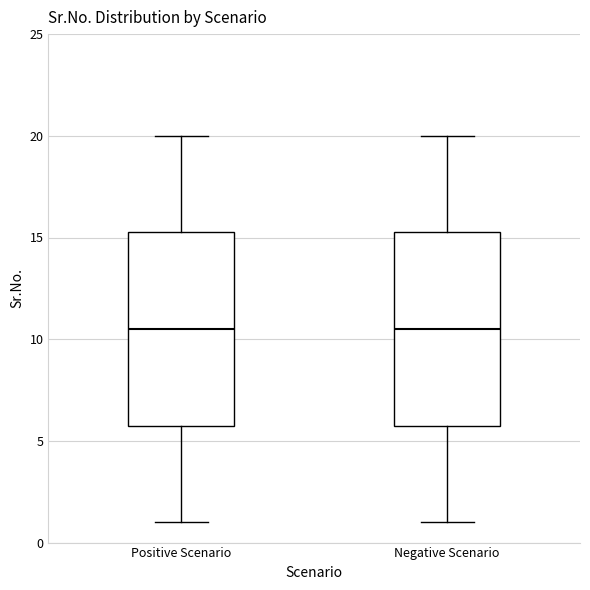

Reading left to right, read every box against the y-axis: the position of its median line, the range the box covers, and the ends of its whiskers. The values are not printed on the chart, so give them approximately, as read against the axis.

Positive Scenario: median 10.5, box 6.0 to 15.5, whiskers 1.0 to 20.0
Negative Scenario: median 10.5, box 6.0 to 15.5, whiskers 1.0 to 20.0